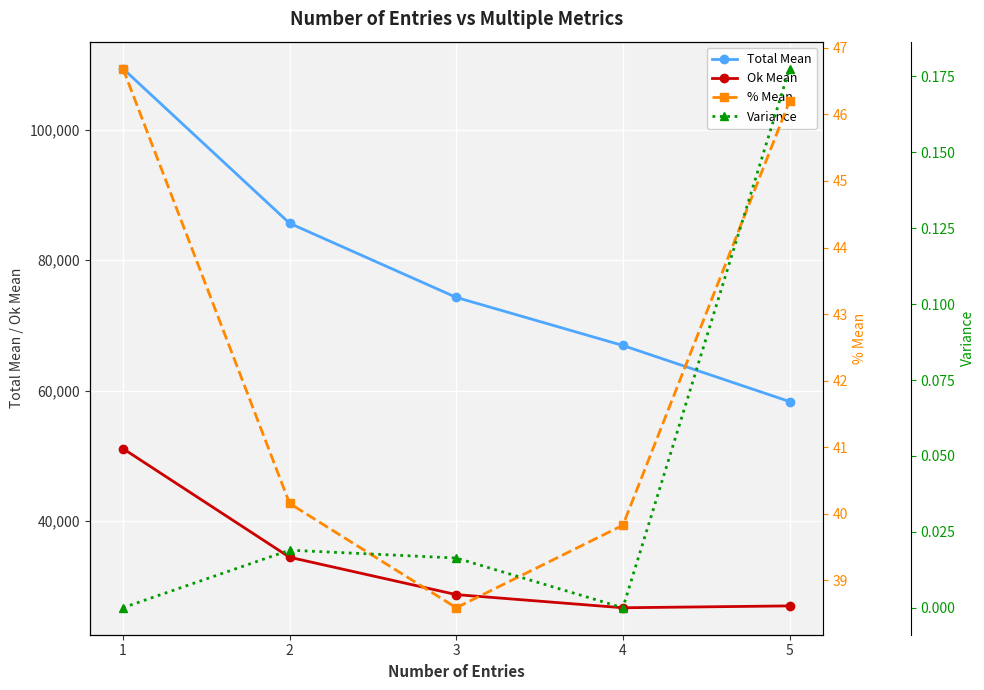

Which series has the largest total across all categories?

Total Mean